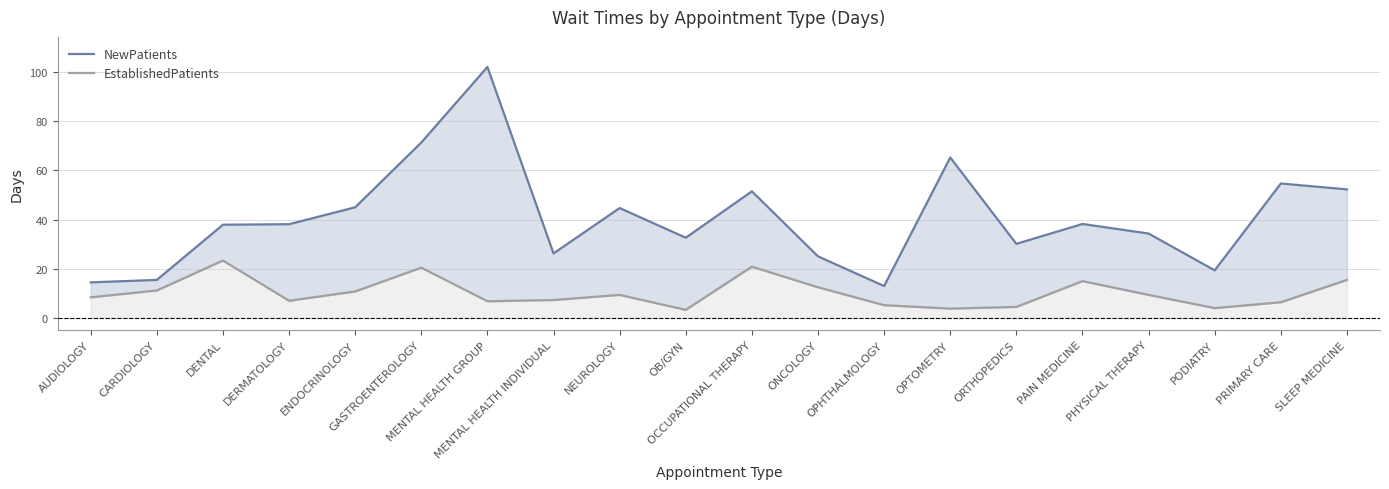

What is the highest value of the EstablishedPatients series?

23.3